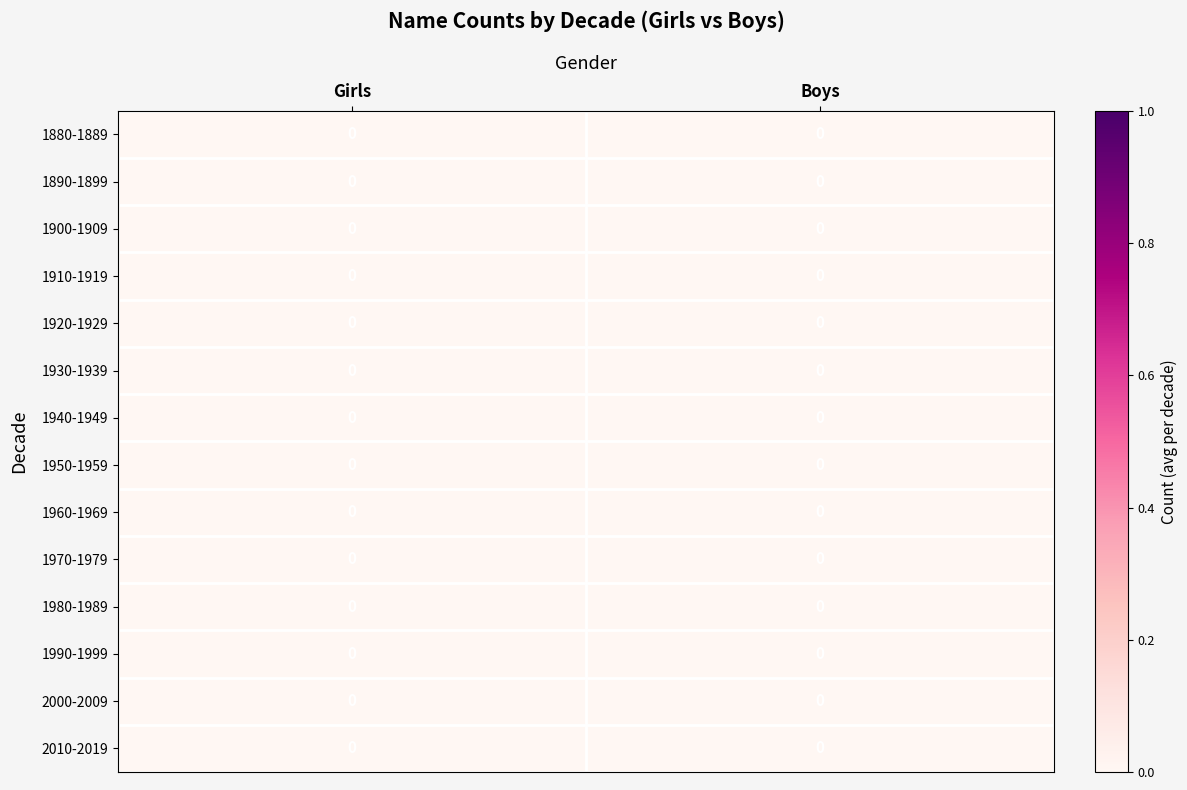

At Boys, list the series in order from smallest to largest.

1980-1989, 1900-1909, 1950-1959, 1940-1949, 1970-1979, 1990-1999, 2010-2019, 1960-1969, 1890-1899, 1920-1929, 2000-2009, 1910-1919, 1880-1889, 1930-1939